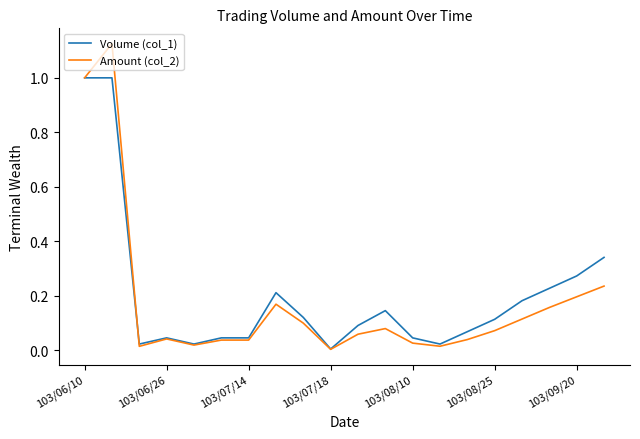

List the series in order of their peak value, highest first.

Amount (col_2), Volume (col_1)